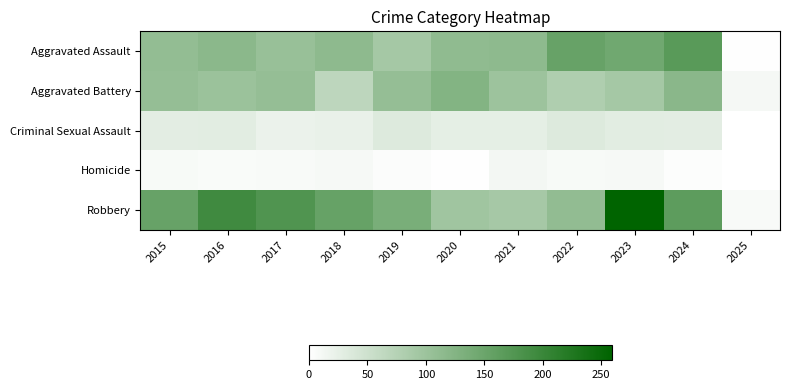

What is the minimum value shown in the chart?

1